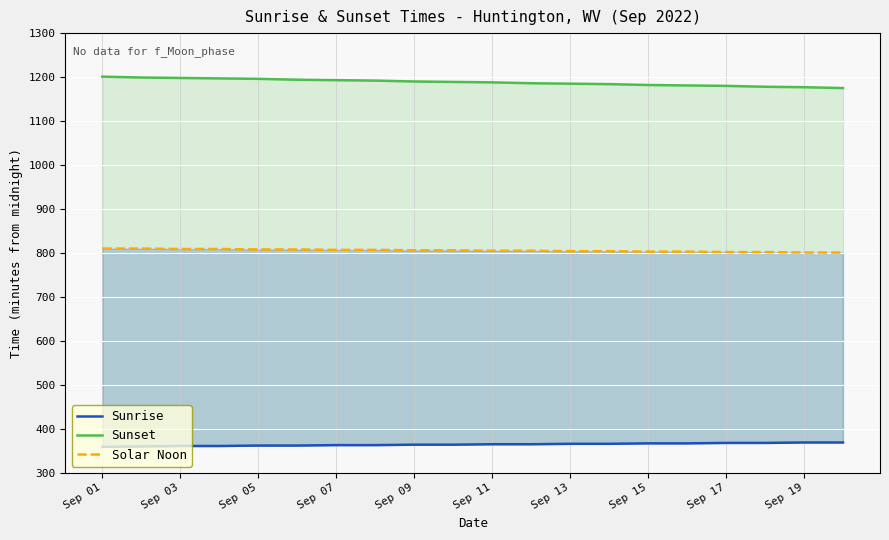

True or false: Solar Noon and Sunrise intersect in this chart.

False